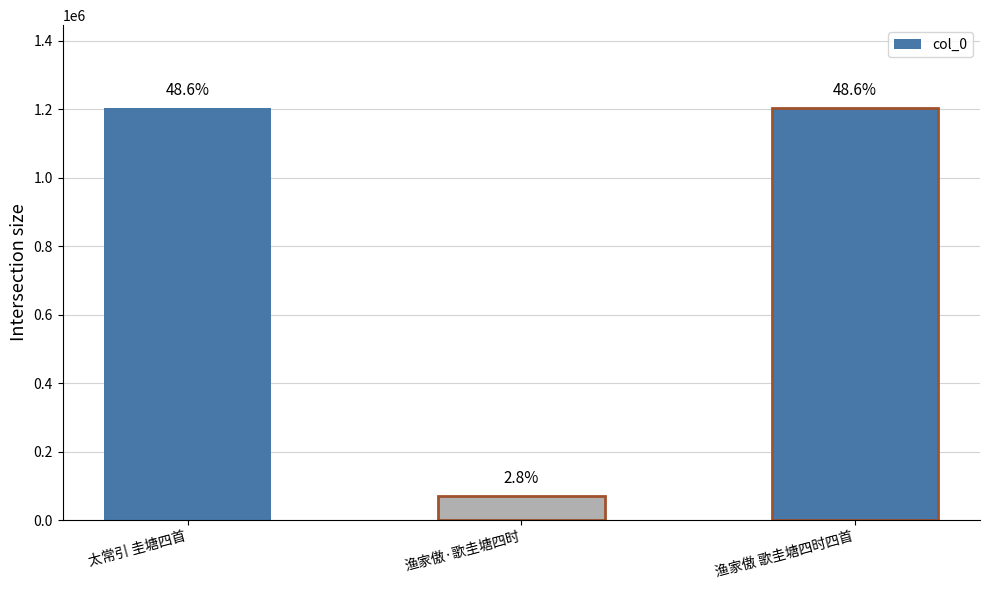

Does the chart contain stacked bars?

No